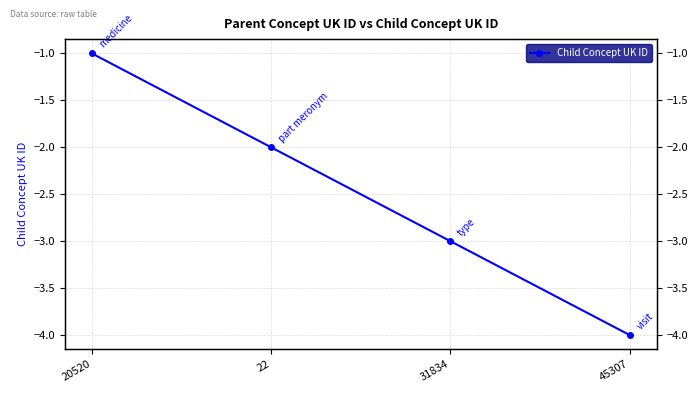

How many categories are shown in the chart?

4